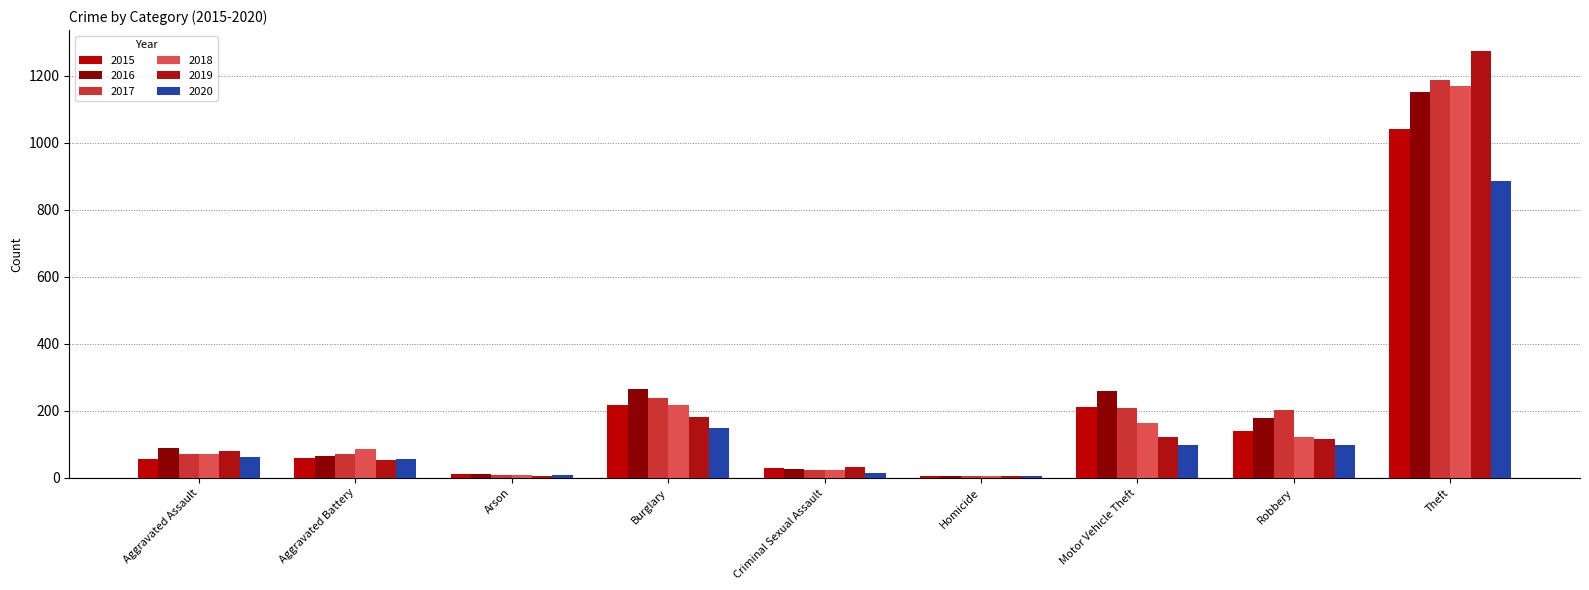

What is the label of the 7th bar from the right?

Arson